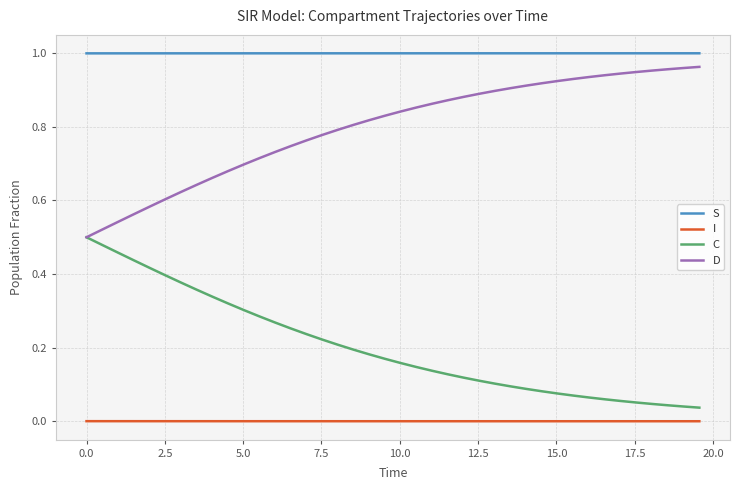

True or false: I and S cross at least once.

False